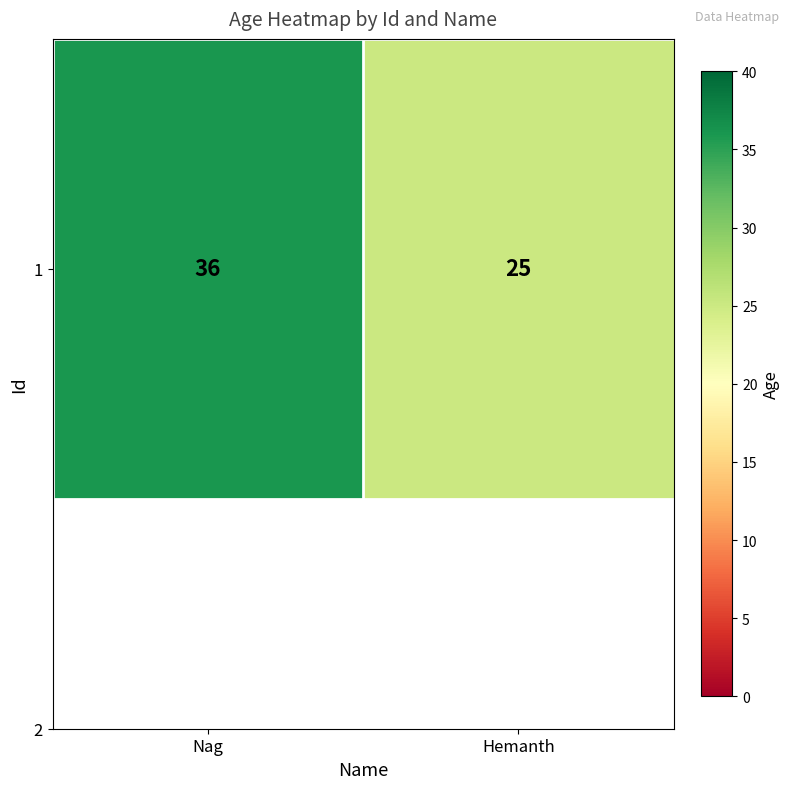

Approximately how many times larger is the value at Nag compared to Hemanth?

1.4